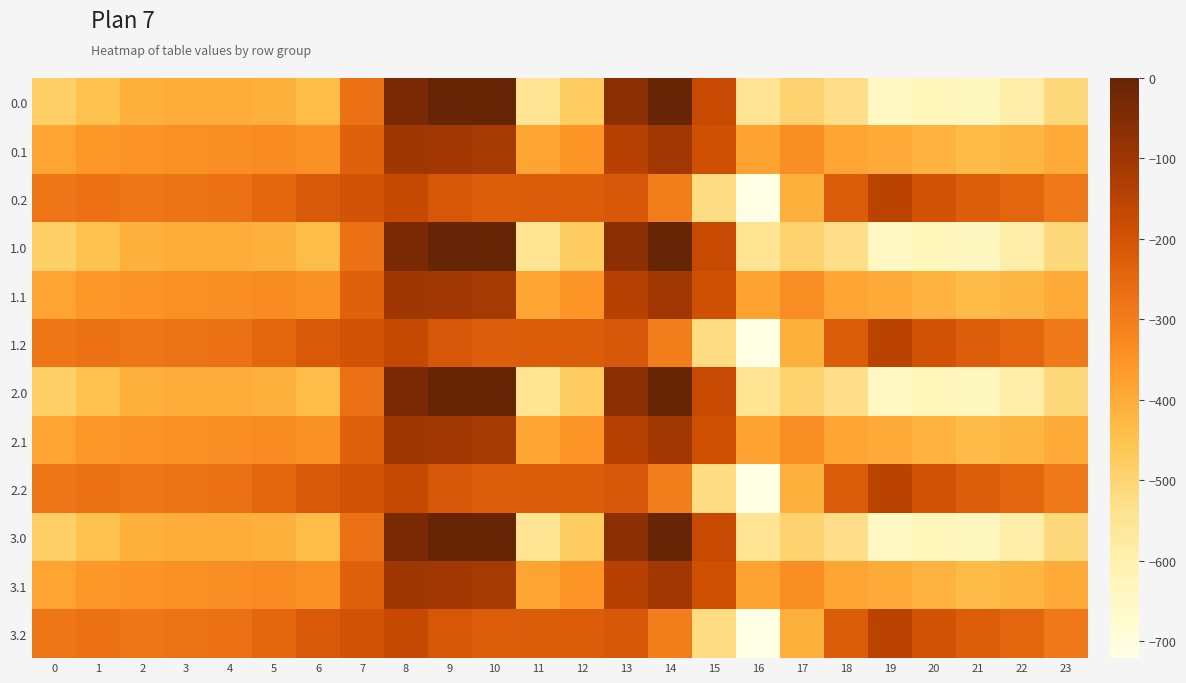

Which has a higher value, 2 or 23?

2